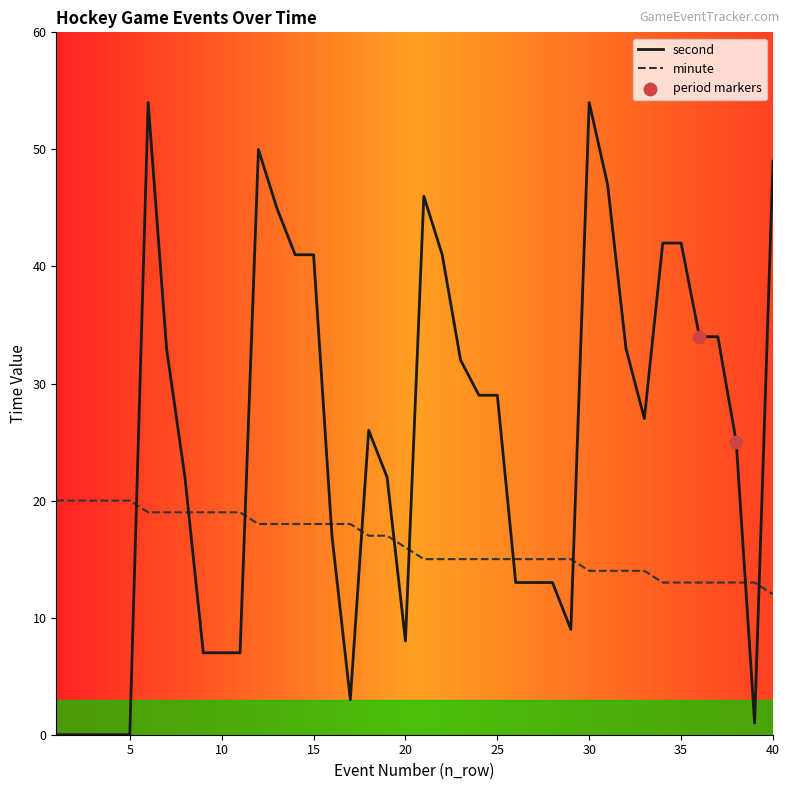

Which series has the largest total across all categories?

second